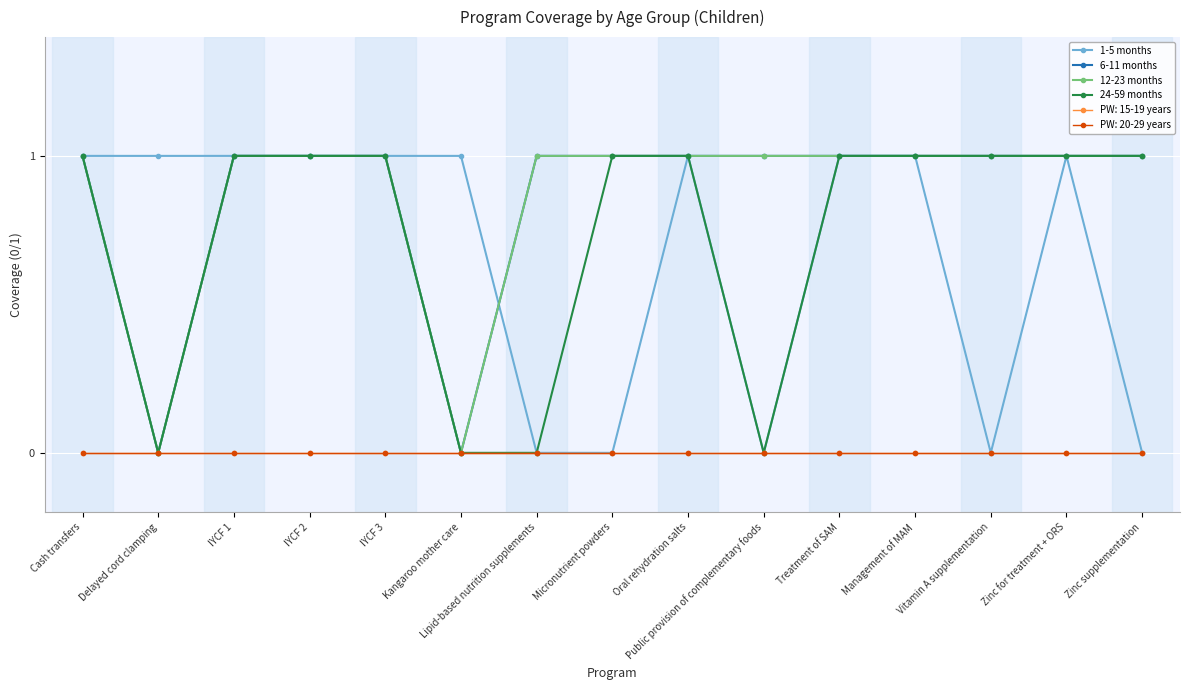

Does the chart have visible grid lines?

Yes